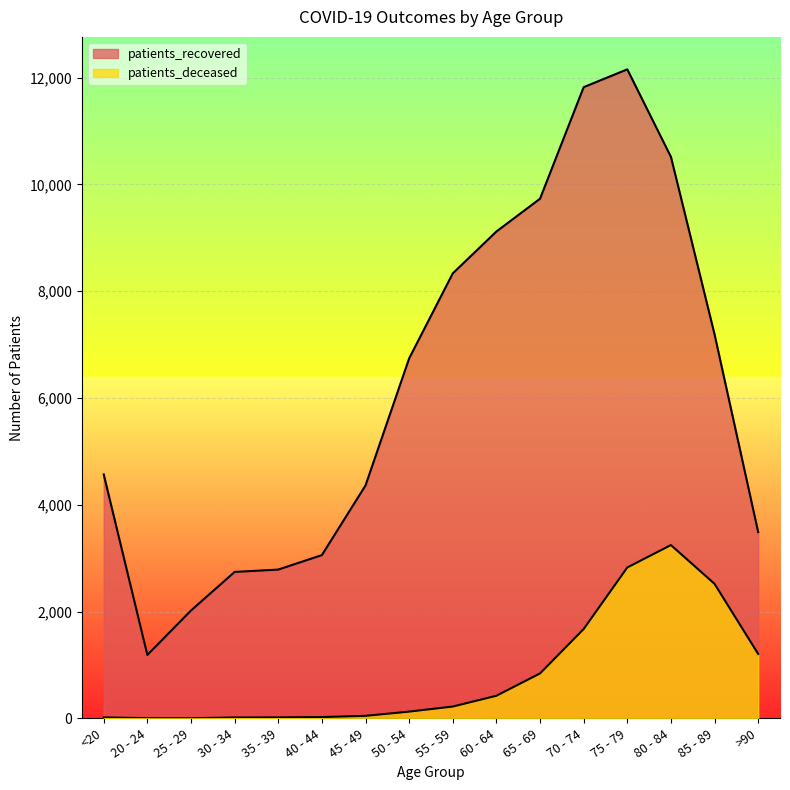

True or false: patients_deceased and patients_recovered intersect in this chart.

False